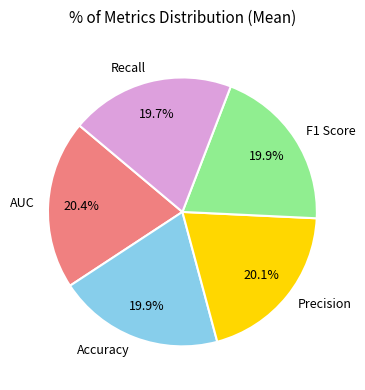

Does Precision represent more than half of the total?

No